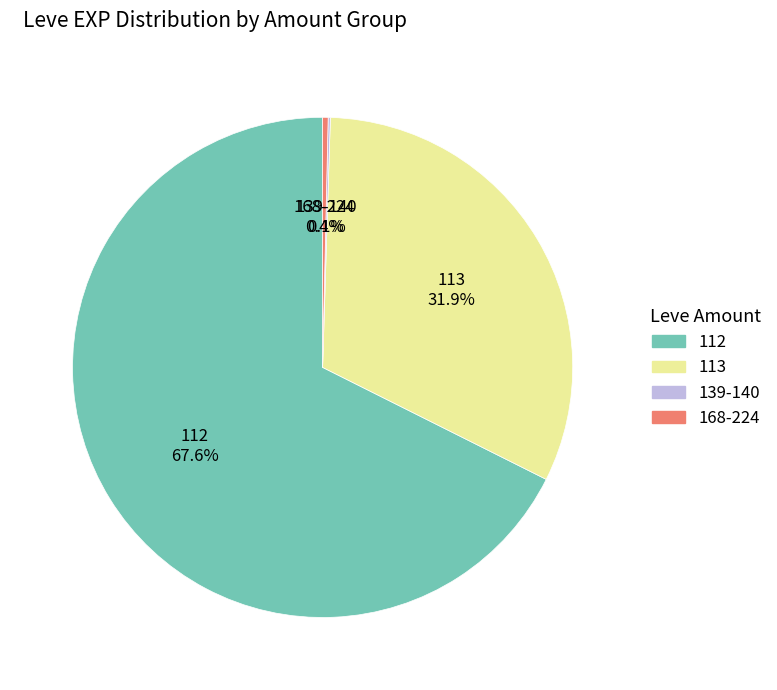

What percentage is NOT represented by 113?

68.1%